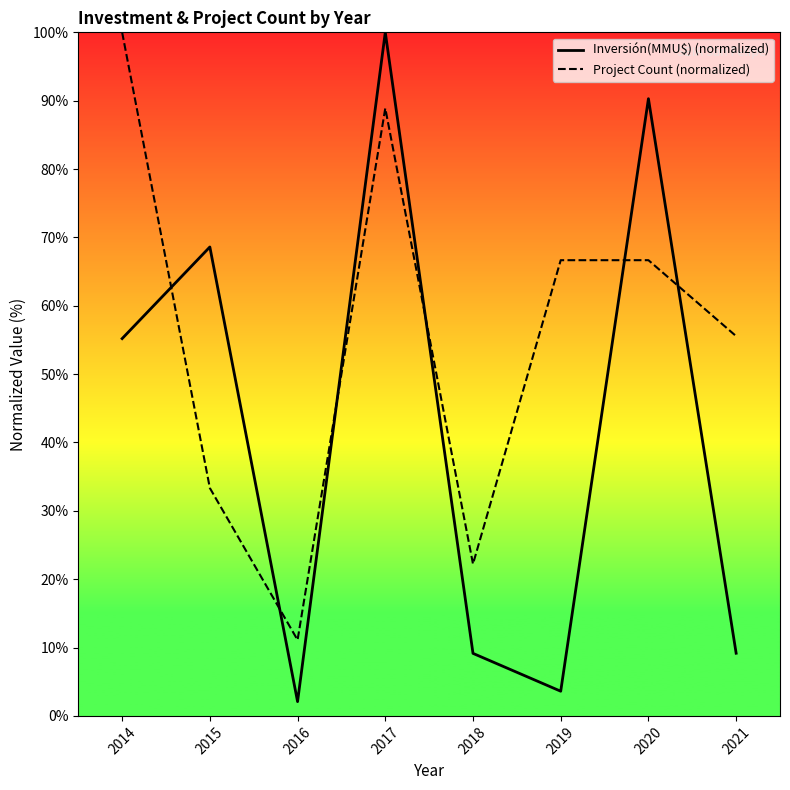

True or false: Inversión(MMU$) has a value of 3.6 at 2019.

True